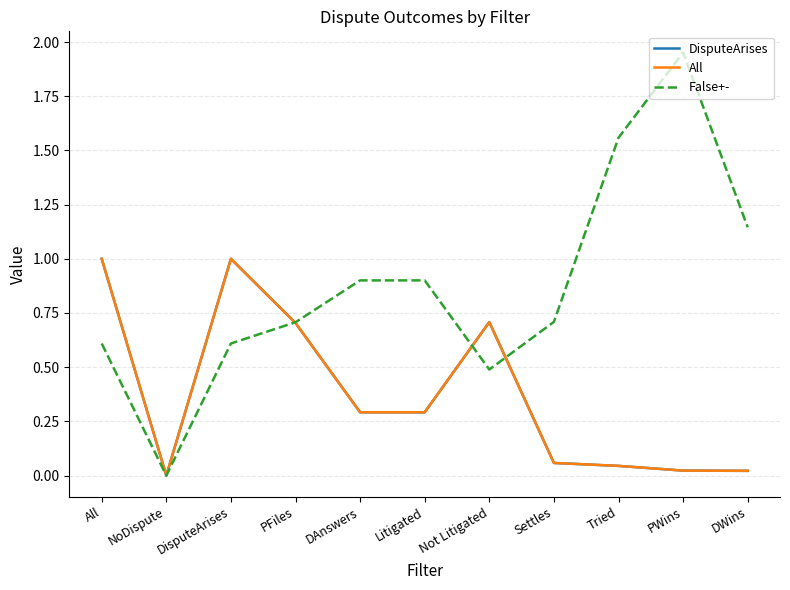

True or false: DisputeArises and All cross at least once.

False